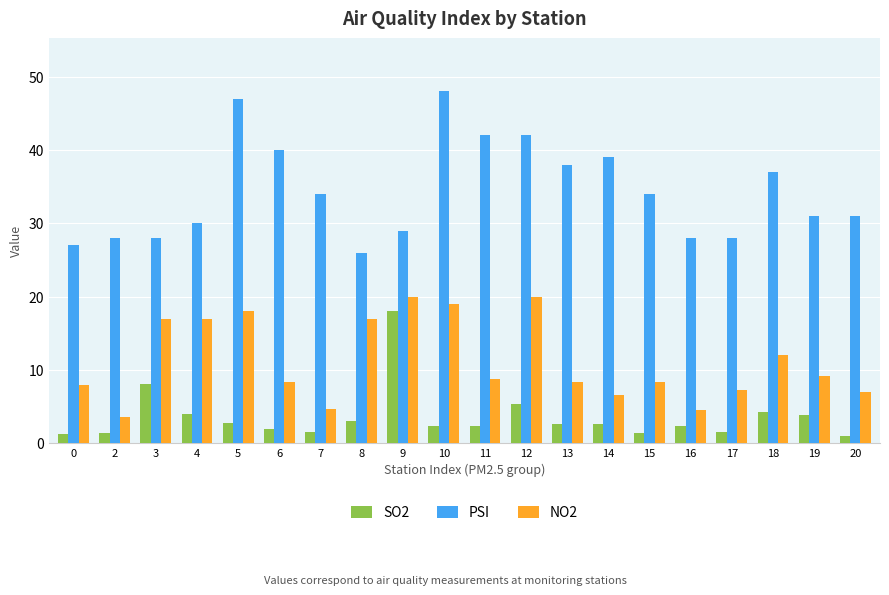

Which category has the highest value across all series?

10